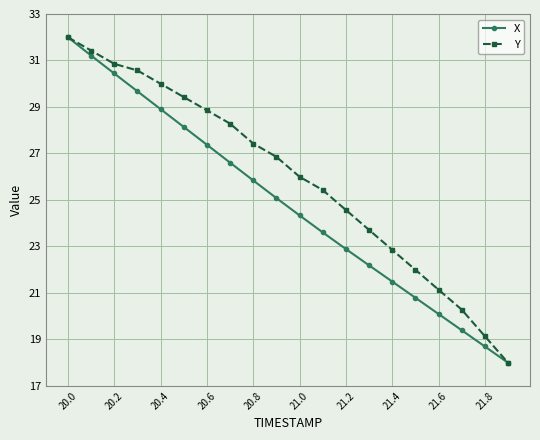

How many data points in X are above 25?

10